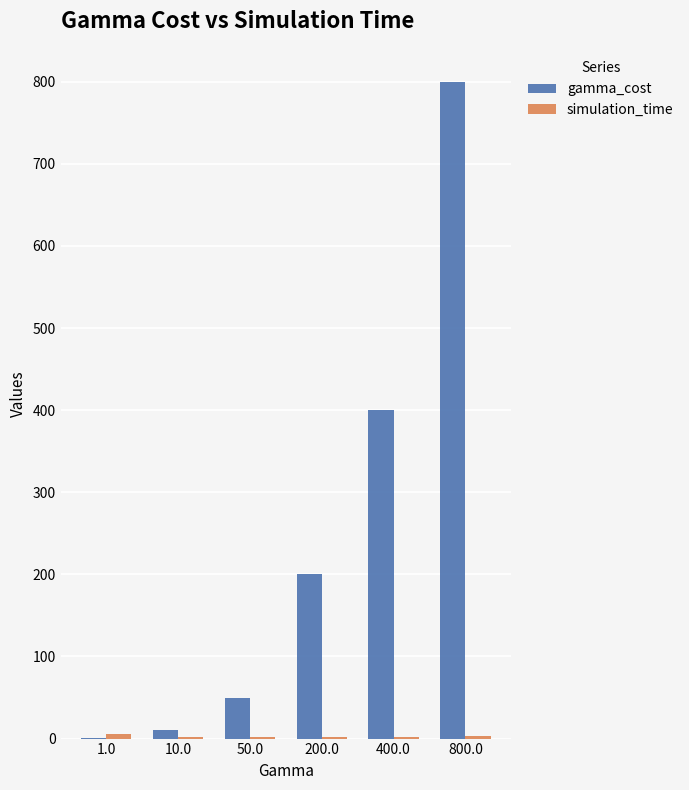

The value of gamma_cost at 400.0 is 181.4. True or false?

False